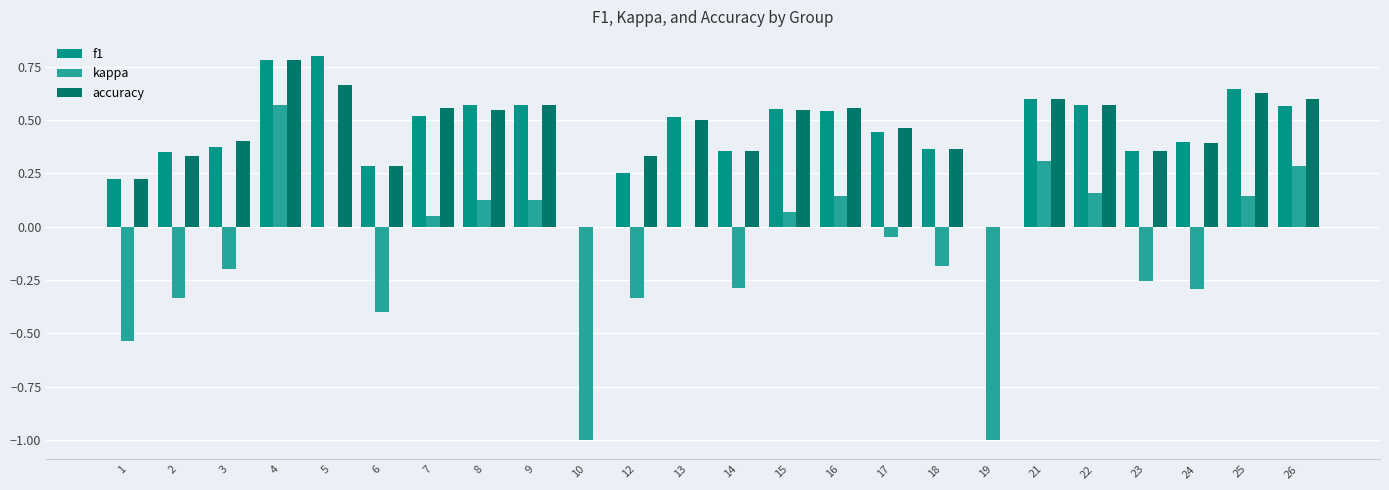

Is the value of accuracy at 14 greater than the value of f1 at 1?

Yes